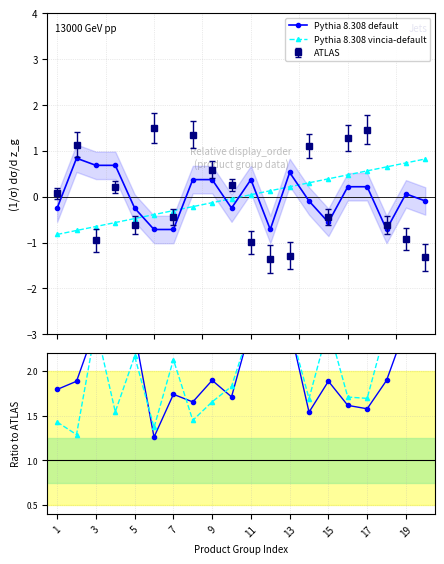

How many categories are shown in the chart?

20